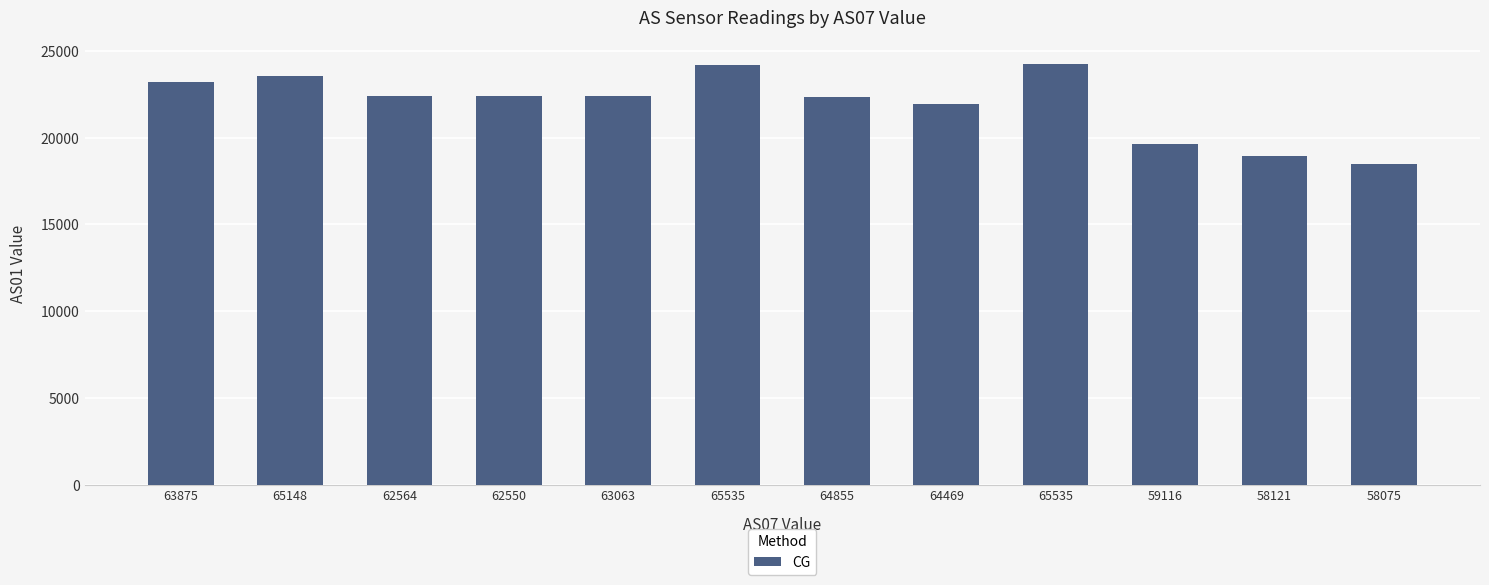

Which category has the lowest value across all series?

58075